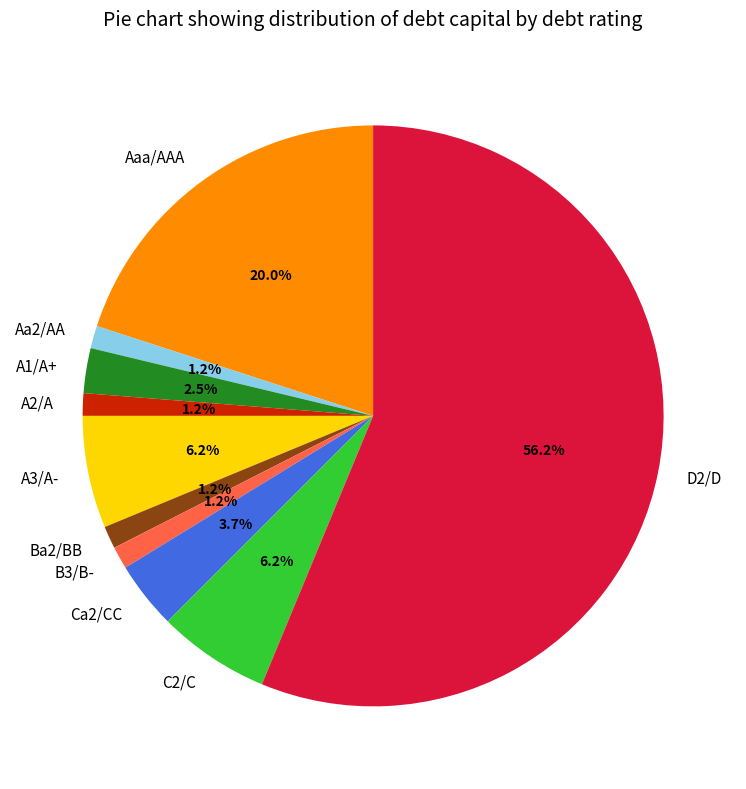

What portion of the pie excludes Ca2/CC?

96.2%